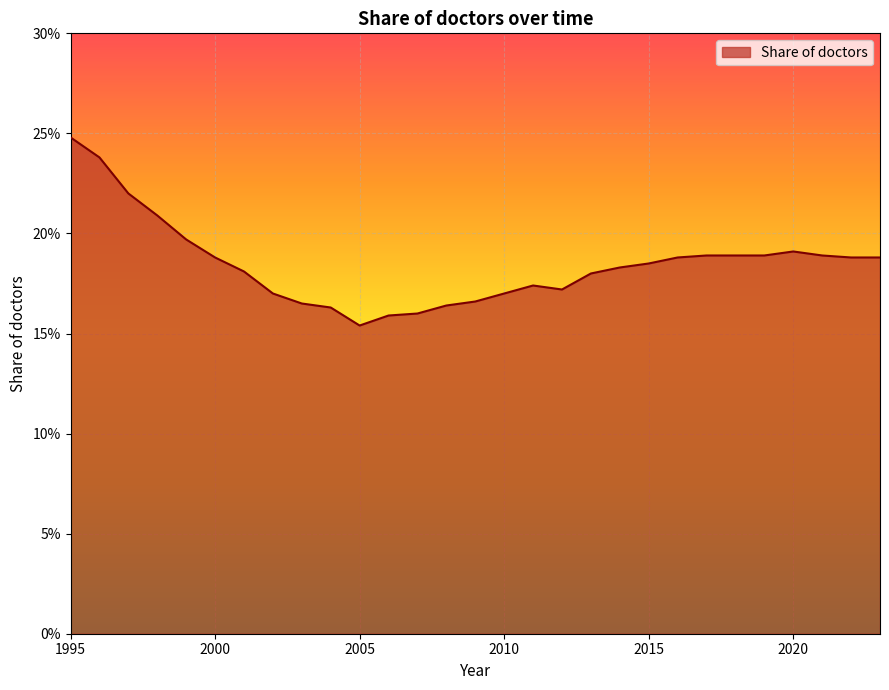

Is this an area chart (filled region under the line)?

Yes